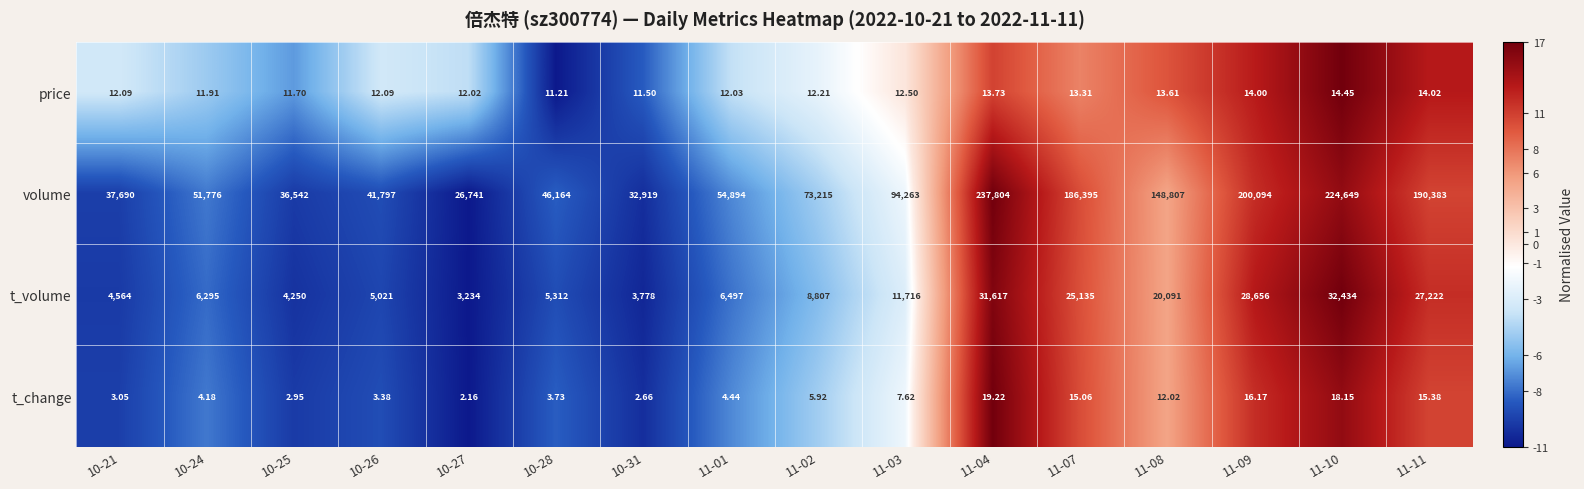

Which series has the largest total across all categories?

volume